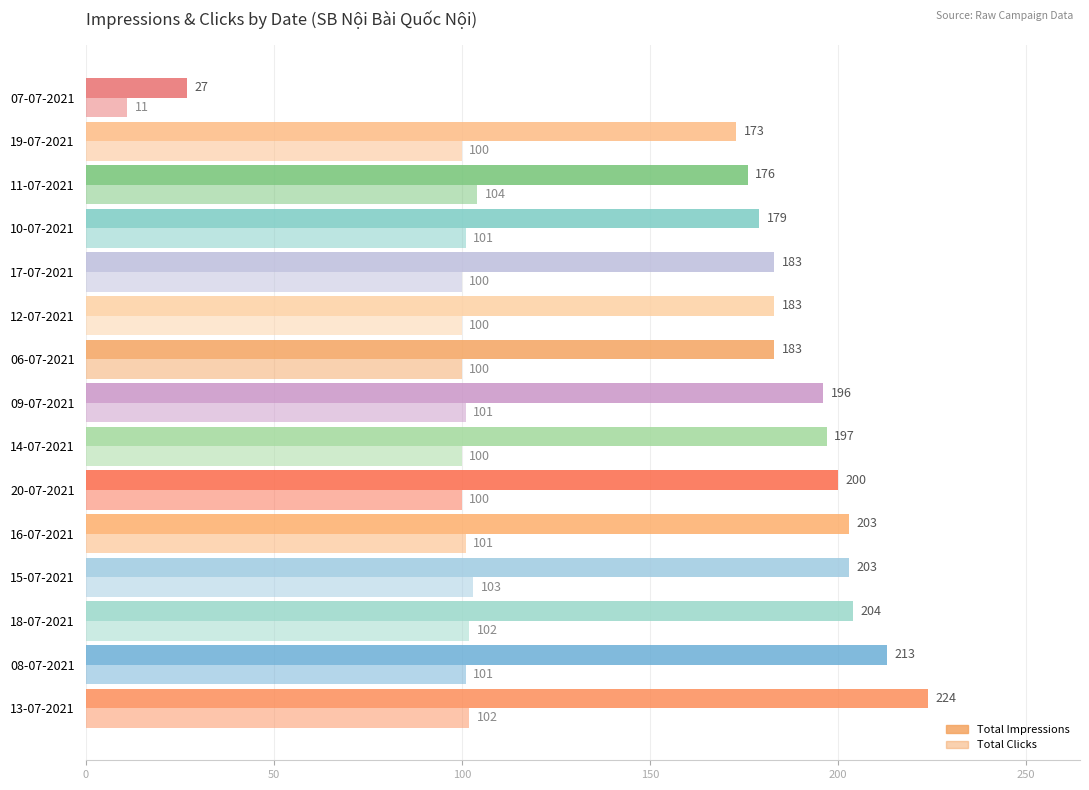

Which series has the widest spread of values?

Total Impressions